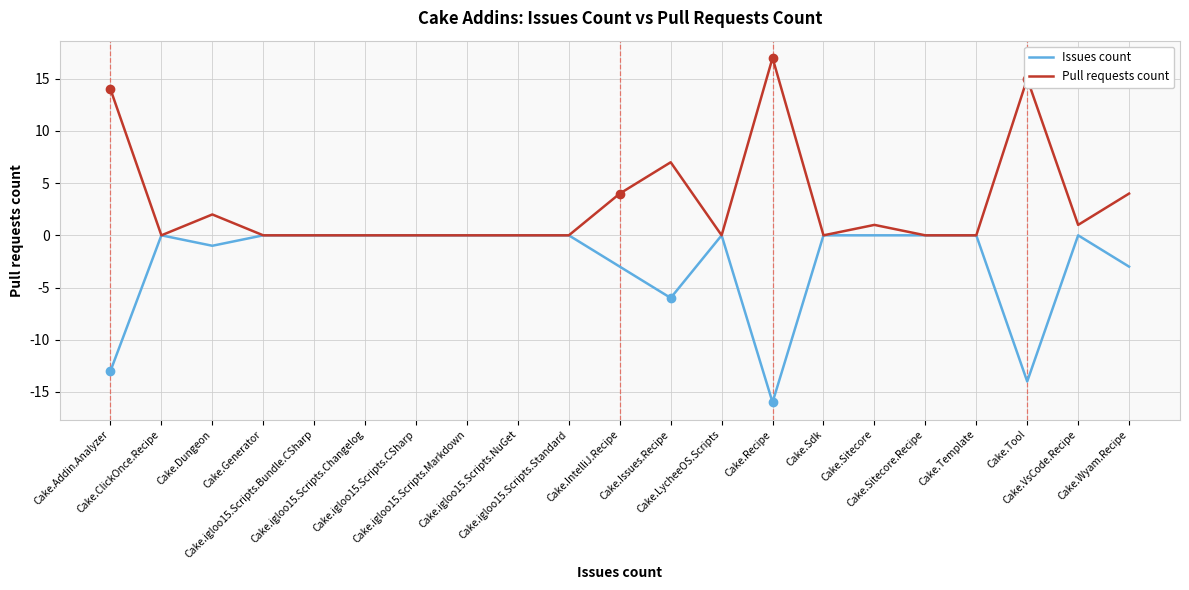

True or false: Issues count has more than 1 interior local peaks.

True